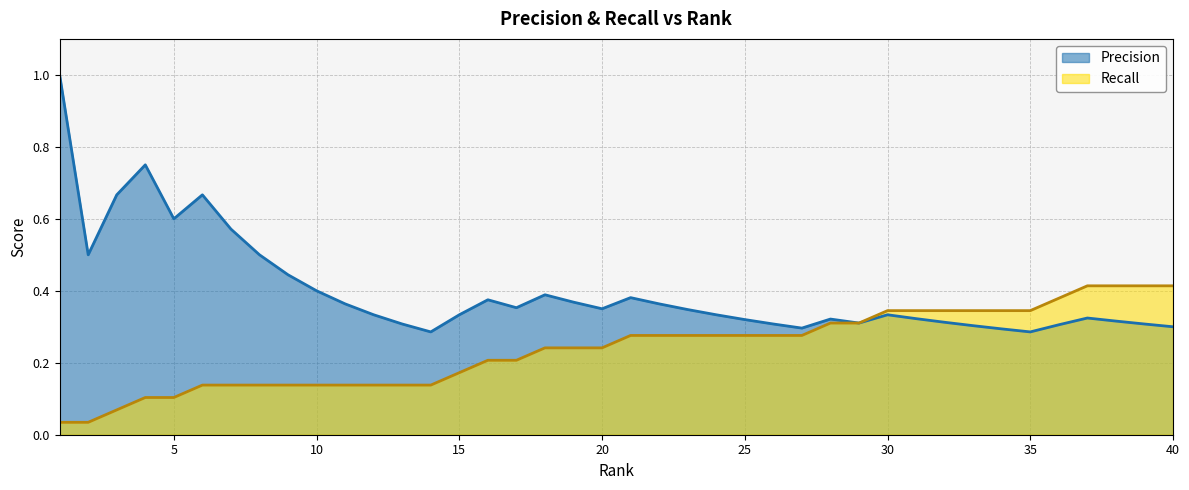

Rank the series by their maximum value, from highest to lowest.

Precision, Recall